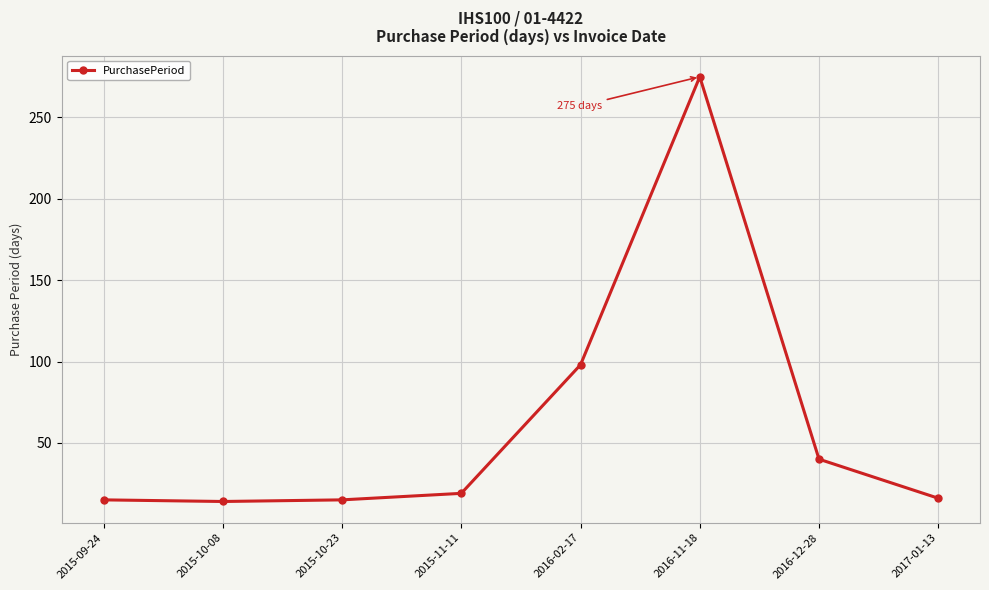

What is the average value?

62